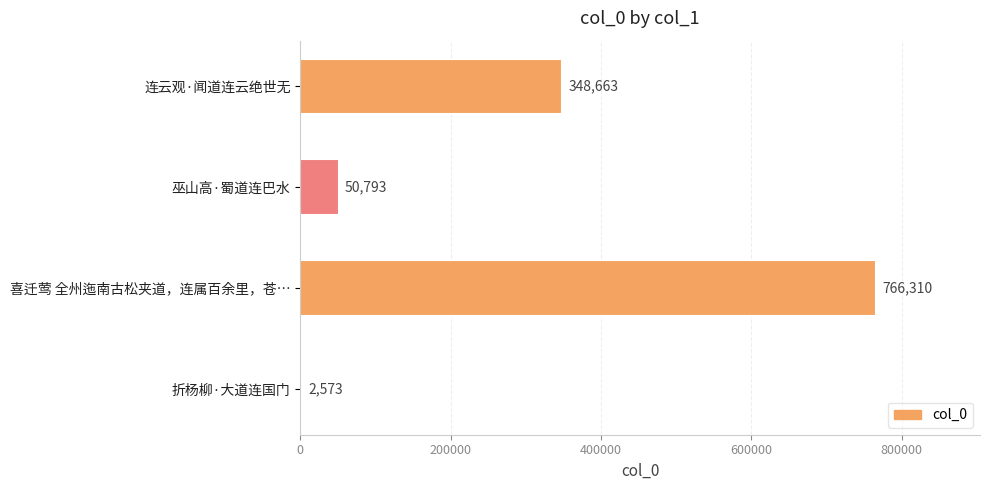

Reading bottom to top, extract all data points from this chart.

折杨柳·大道连国门=2573	喜迁莺 全州迤南古松夹道，连属百余里，苍…=766310	巫山高·蜀道连巴水=50793	连云观·闻道连云绝世无=348663